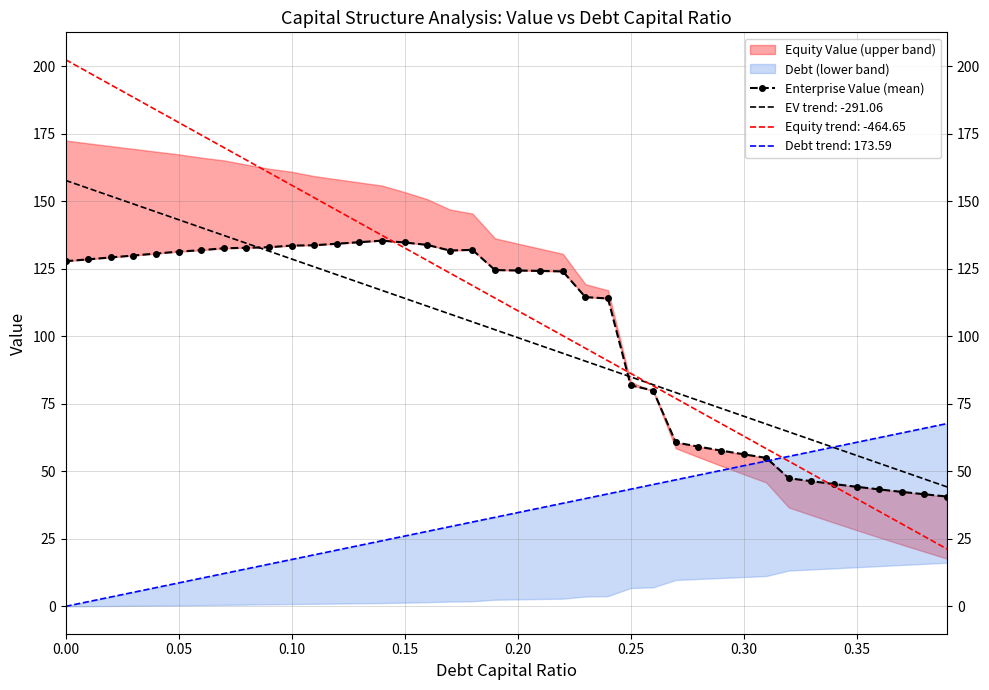

Read the EV trend: -291.06 value at 0.20.

99.5